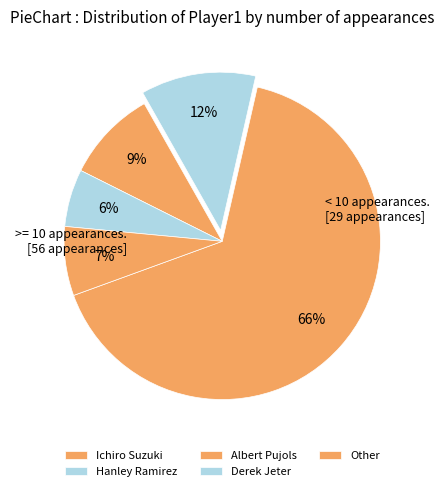

Rank the categories by value from highest to lowest.

Ichiro Suzuki, Hanley Ramirez, Albert Pujols, Other, Derek Jeter